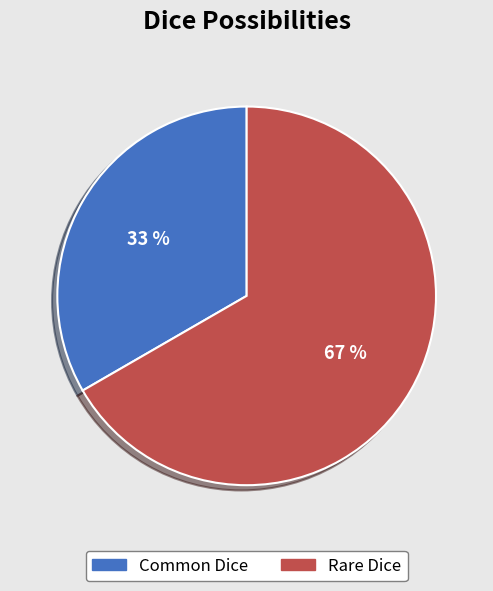

Is Rare Dice the majority of the pie?

Yes